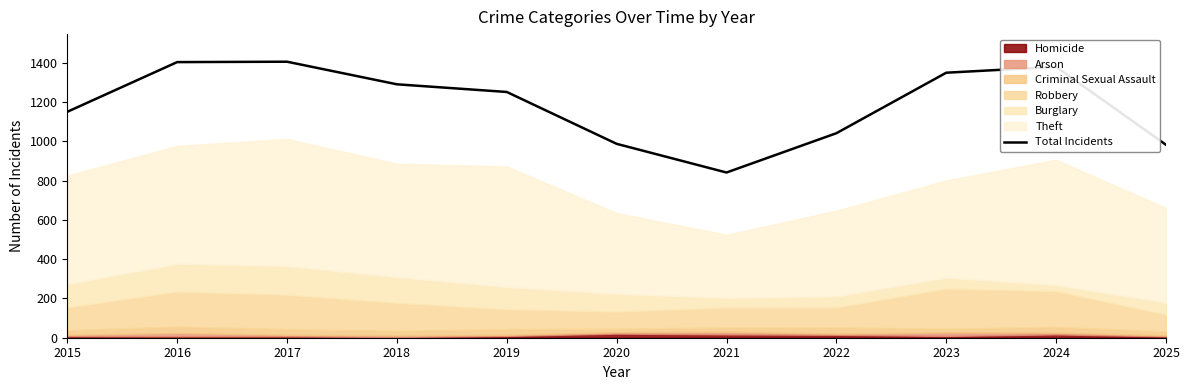

How many points are lower than both their immediate neighbors (excluding endpoints)?

1